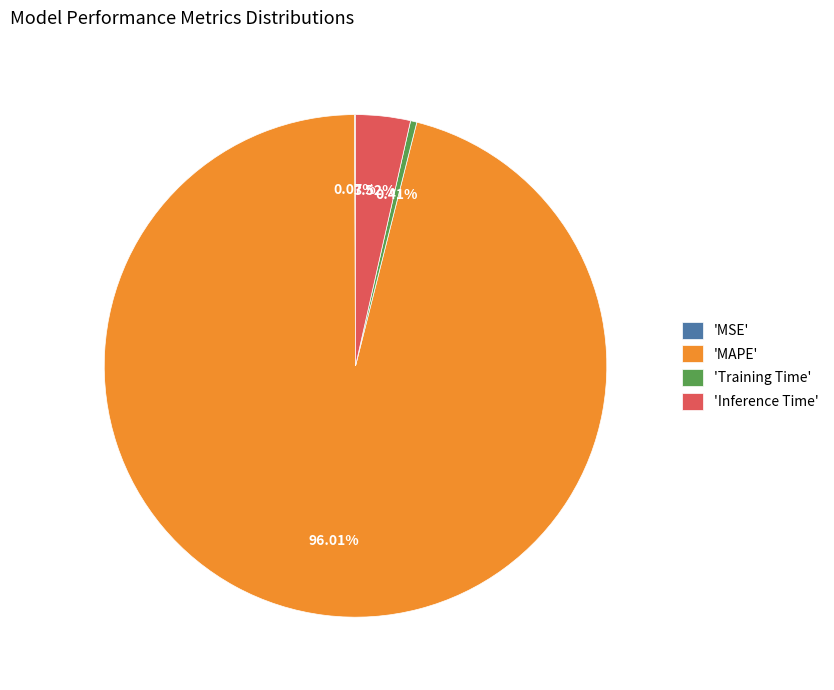

Combined, do 'MAPE' and 'Training Time' account for over 50%?

Yes